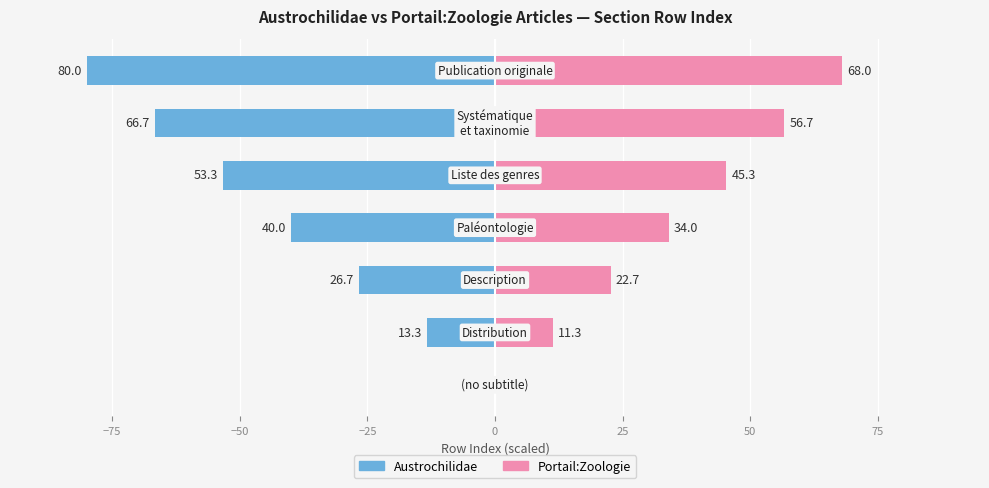

Reading right to left, transcribe all the data shown in this chart.

Austrochilidae: 50=-80.0	25=-66.7	0=-53.3	−25=-40.0	−50=-26.7	−75=-13.3	−100=0.0
Portail:Zoologie: 50=68.0	25=56.7	0=45.3	−25=34.0	−50=22.7	−75=11.3	−100=0.0